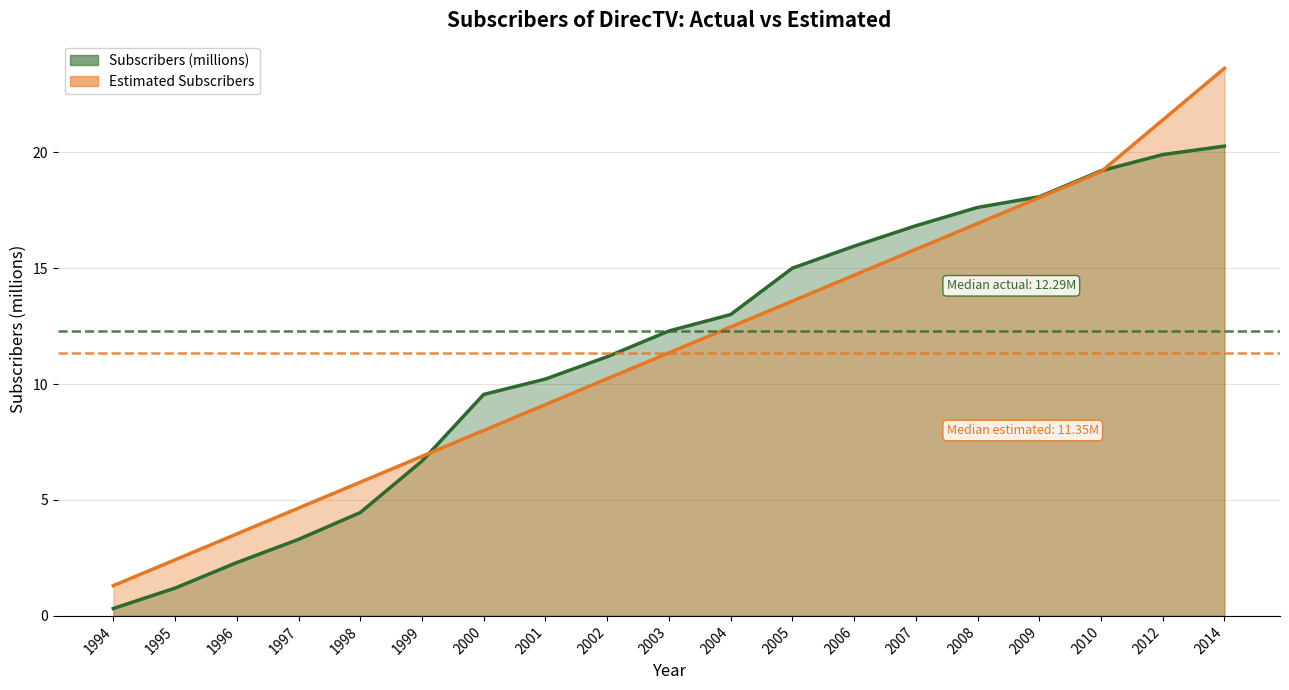

At how many categories does at least one series exceed 21?

2